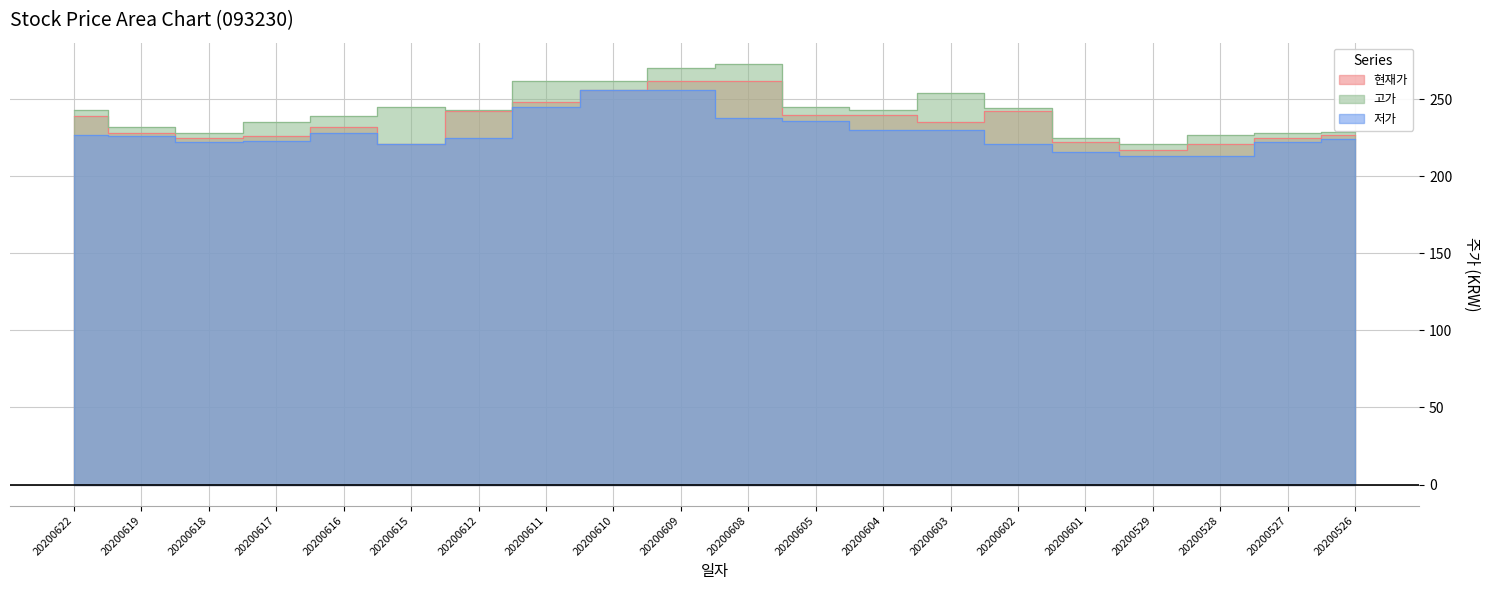

Reading right to left, extract all data points from this chart.

현재가: 227	225	221	217	222	242	235	240	240	262	262	256	248	242	221	232	226	225	228	239
고가: 229	228	227	221	225	244	254	243	245	273	270	262	262	243	245	239	235	228	232	243
저가: 224	222	213	213	216	221	230	230	236	238	256	256	245	225	221	228	223	222	226	227